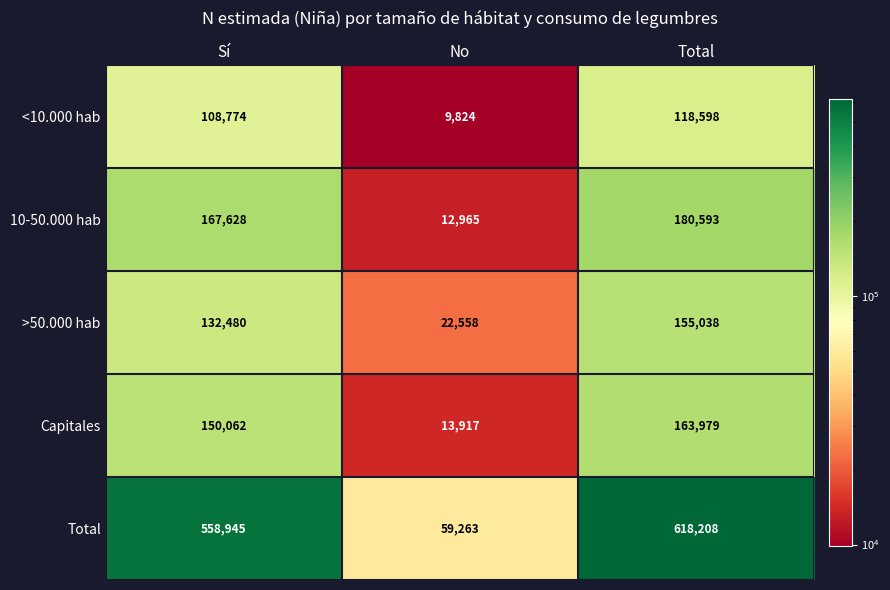

At which category is the sum across all series the highest?

Total